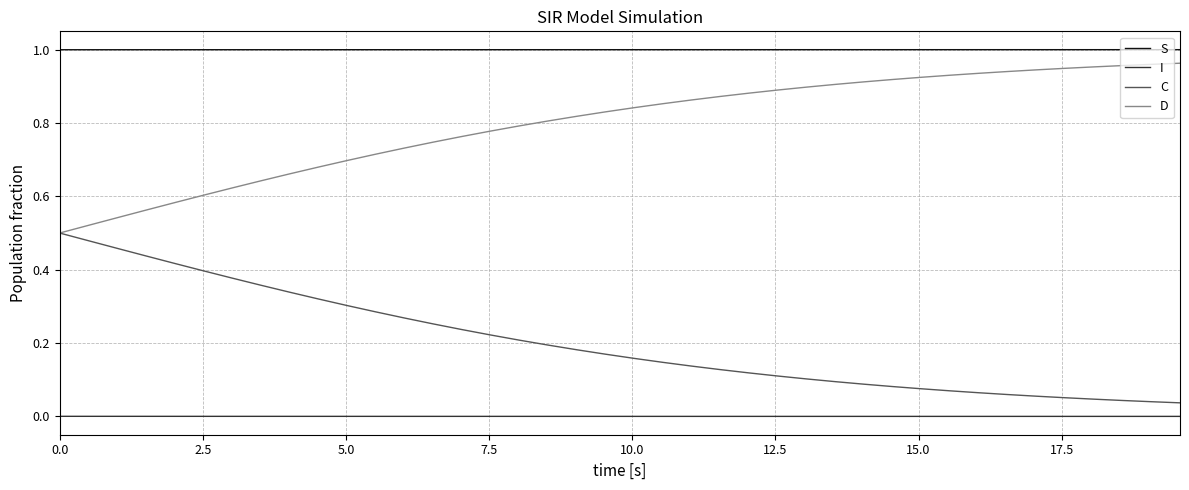

True or false: I and D cross at least once.

False